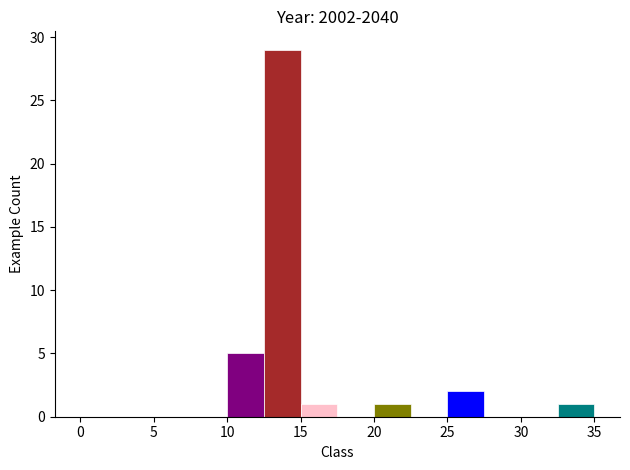

Which range on the x-axis has the tallest bar?

12.5 to 15.0